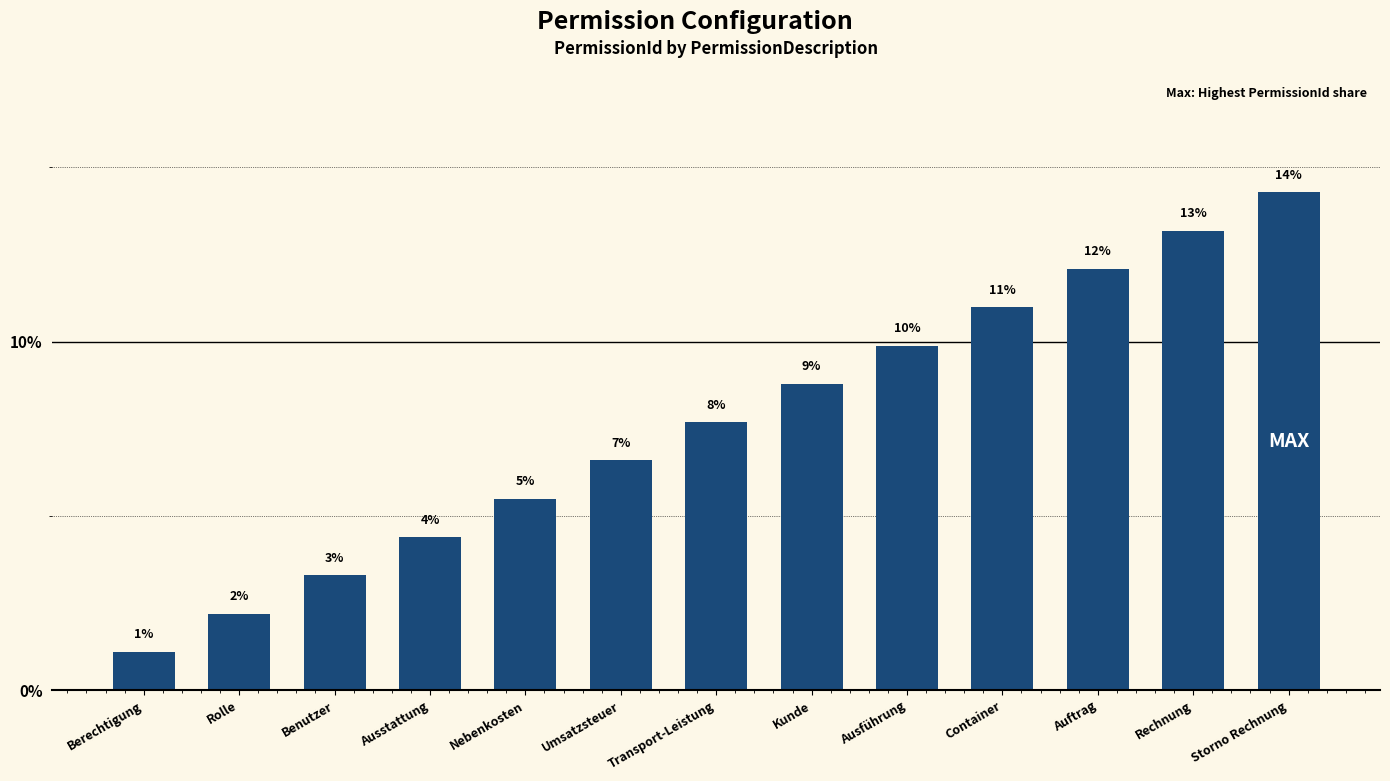

What is the average value?

7.7